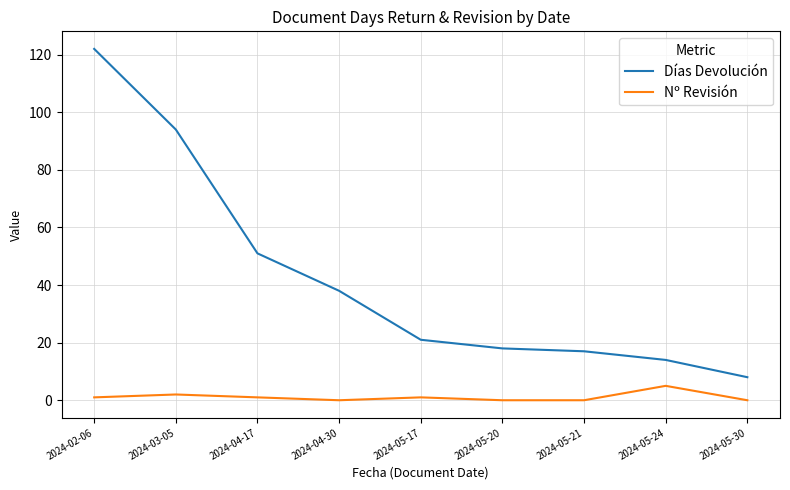

Rank the series at 2024-05-30 from lowest to highest value.

Nº Revisión, Días Devolución